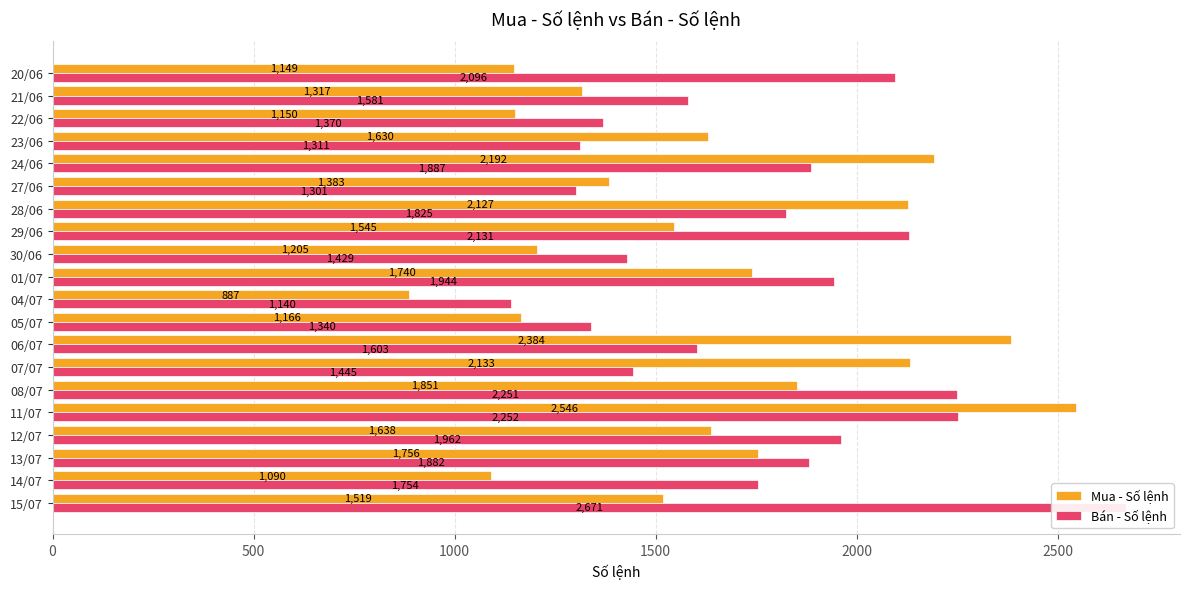

What is the average value of the Mua - Số lệnh series?

1620